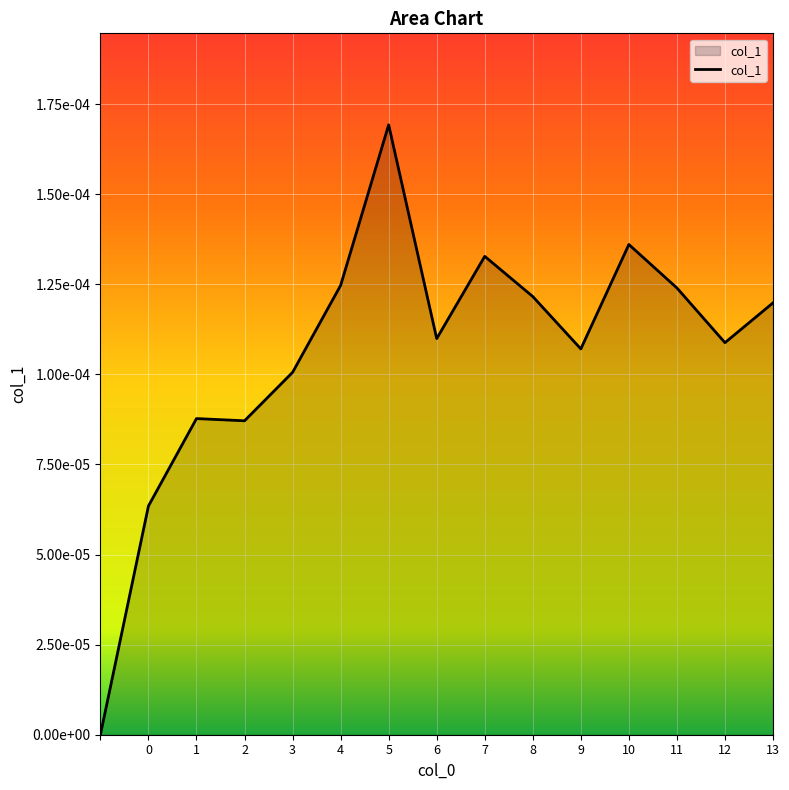

Rank the categories by value from lowest to highest.

0, 1, 3, 2, 4, 10, 13, 7, 14, 9, 12, 5, 8, 11, 6